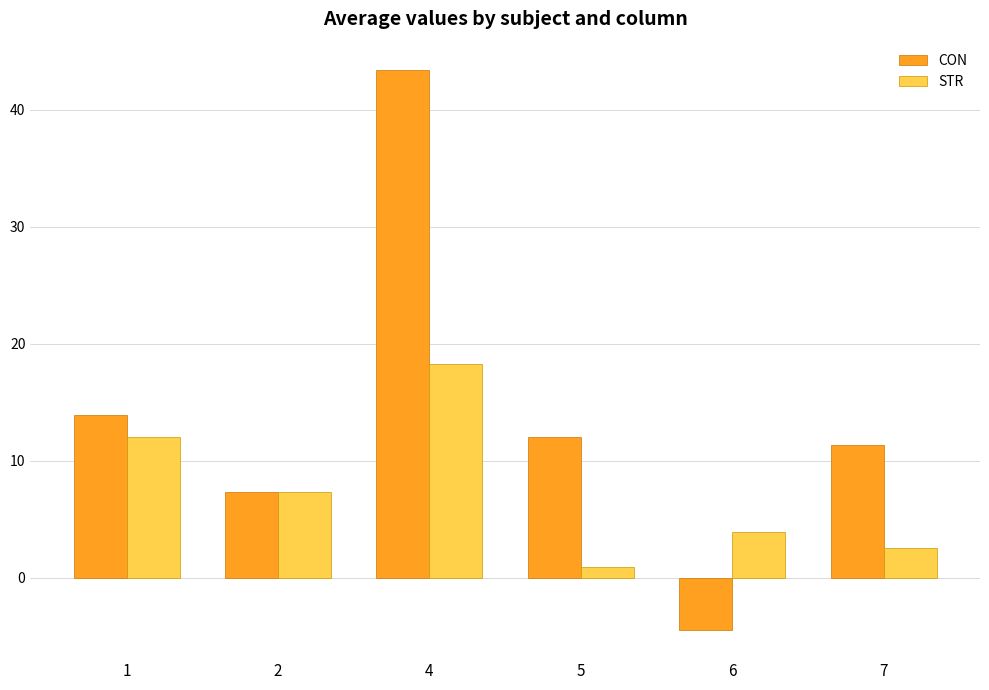

What is the maximum value for STR?

18.3